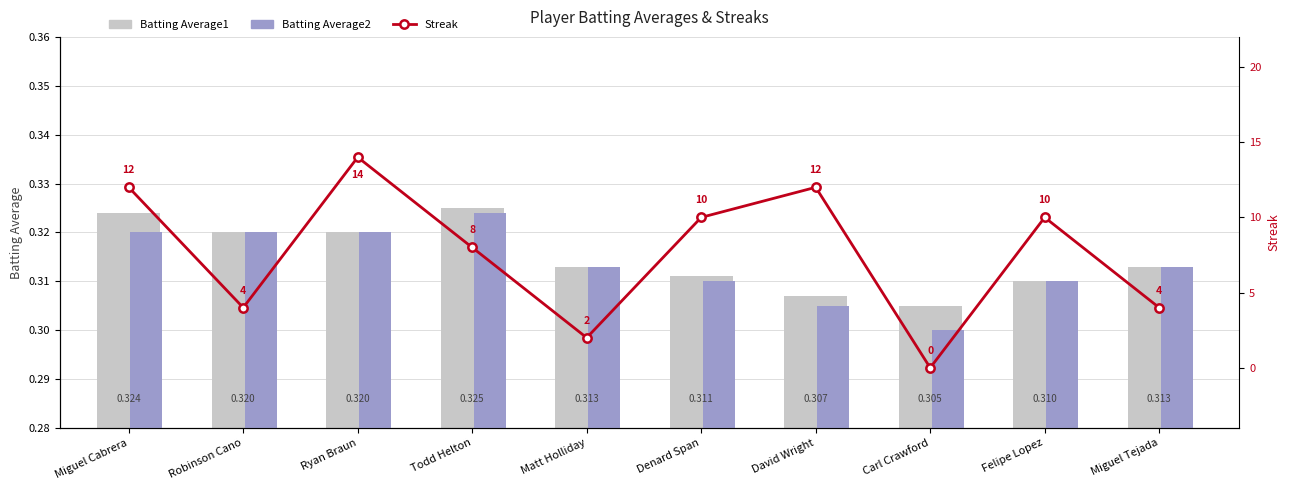

At which label does Streak first exceed 10?

Miguel Cabrera